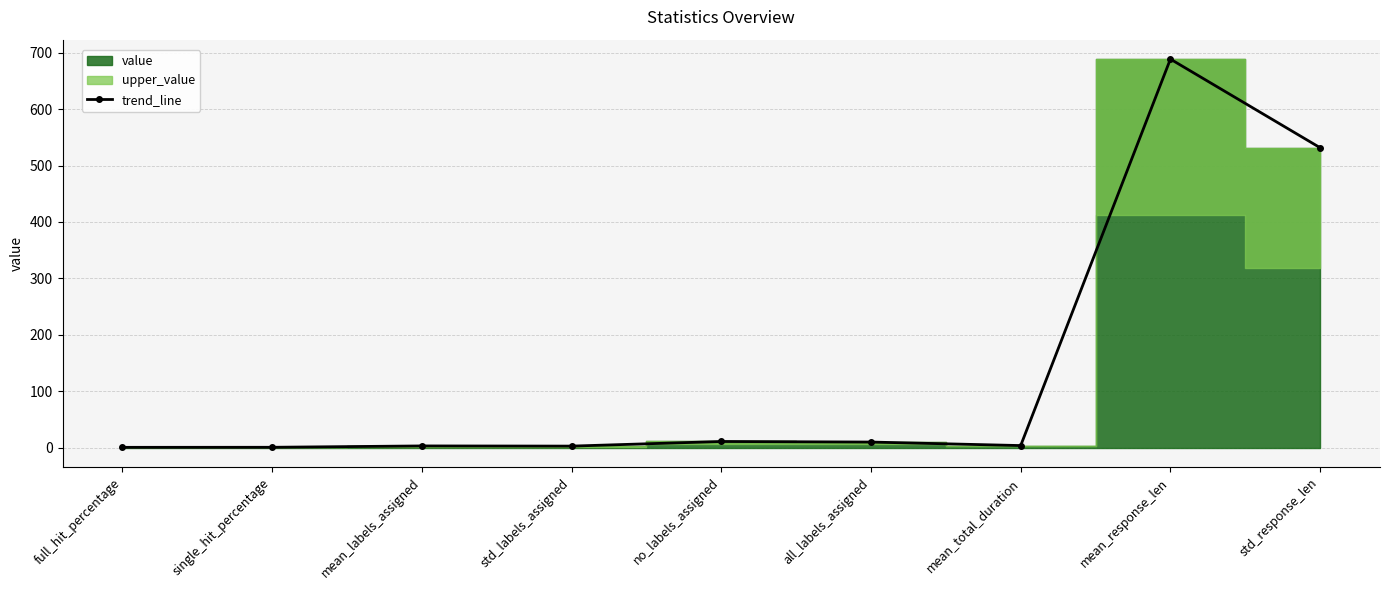

Rank the categories by value from highest to lowest.

mean_response_len, std_response_len, no_labels_assigned, all_labels_assigned, mean_total_duration, mean_labels_assigned, std_labels_assigned, single_hit_percentage, full_hit_percentage